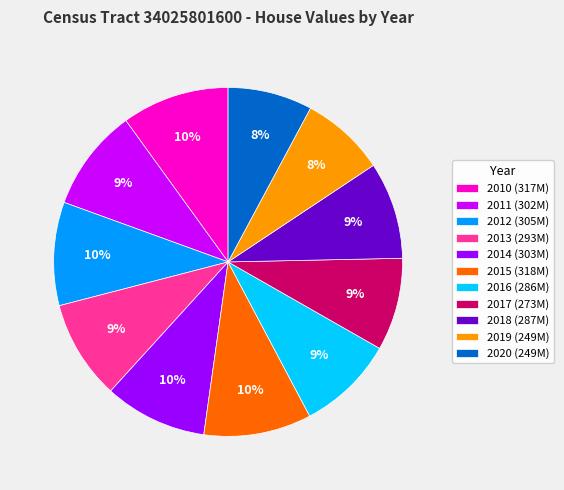

Is the sum of 2016 (286M) and 2011 (302M) greater than half?

No